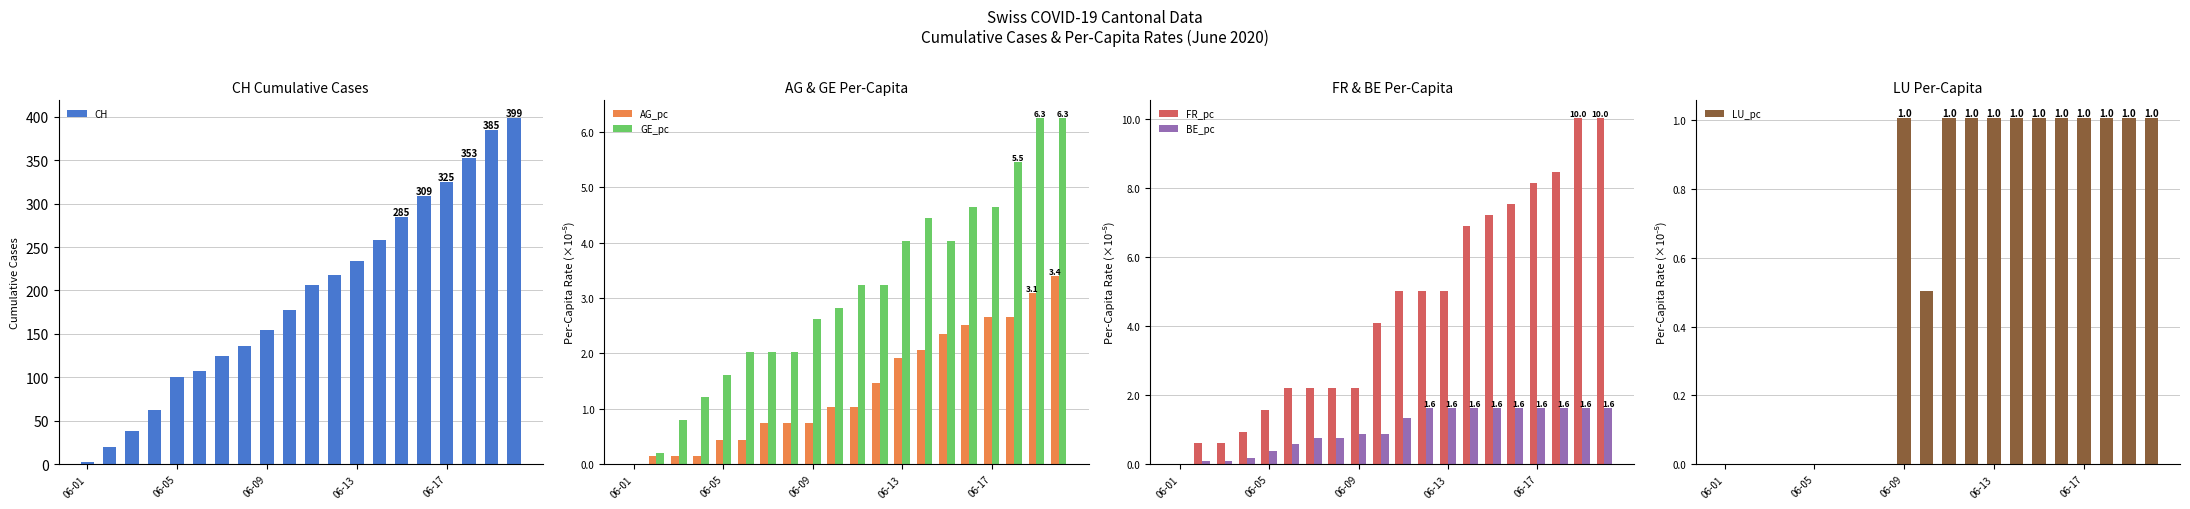

Where is FR_pc nearest to the value 0?

06-01